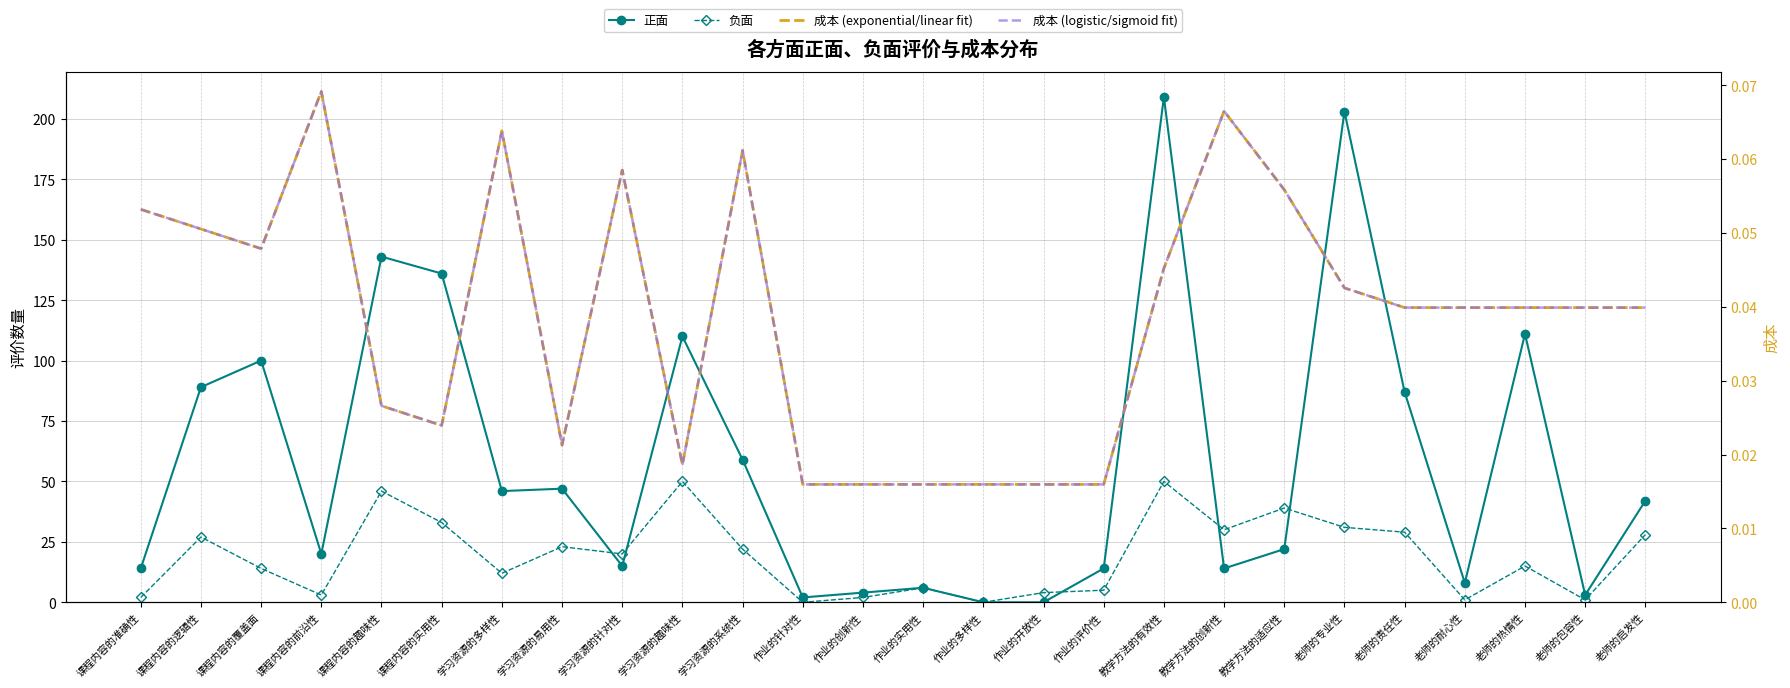

Is it true that 负面 equals 18.8 at 课程内容的逻辑性?

False